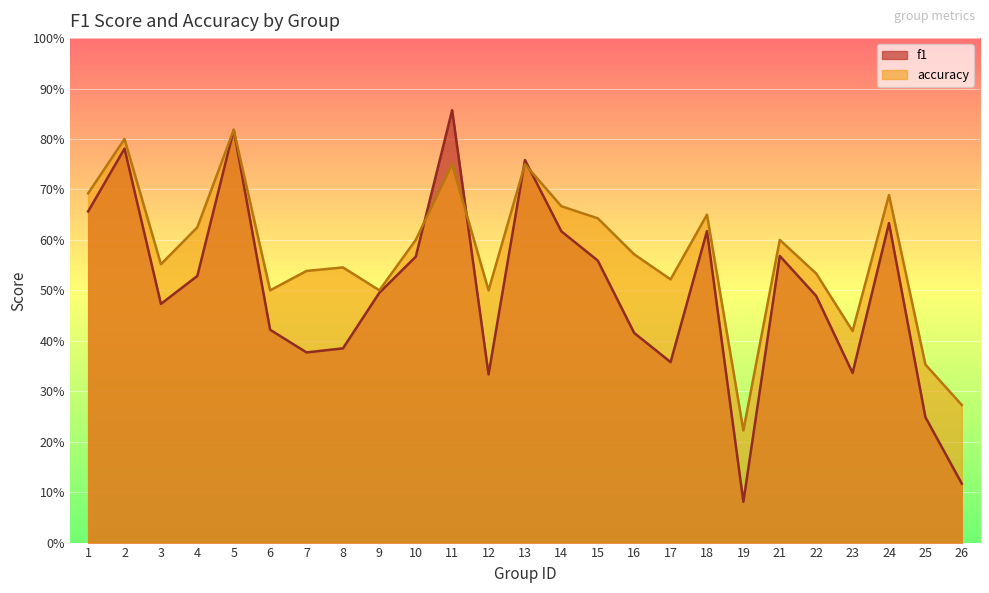

What is the value of the f1 point at the 13th from the left?

0.8